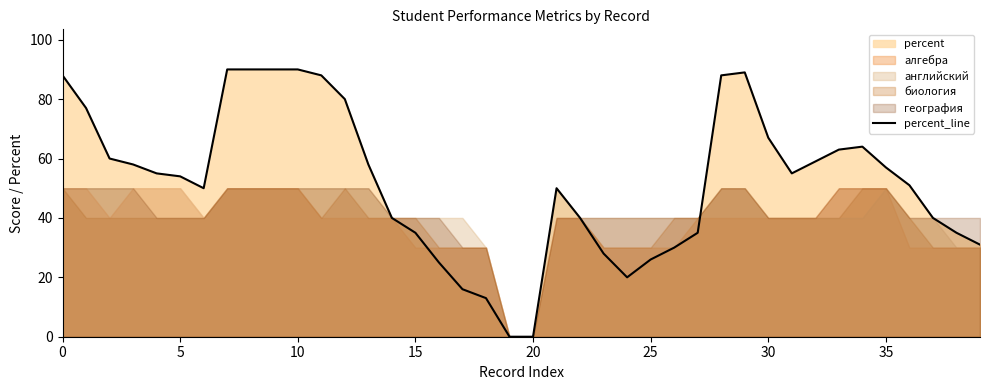

The value of percent_line at 15 is 35. True or false?

True